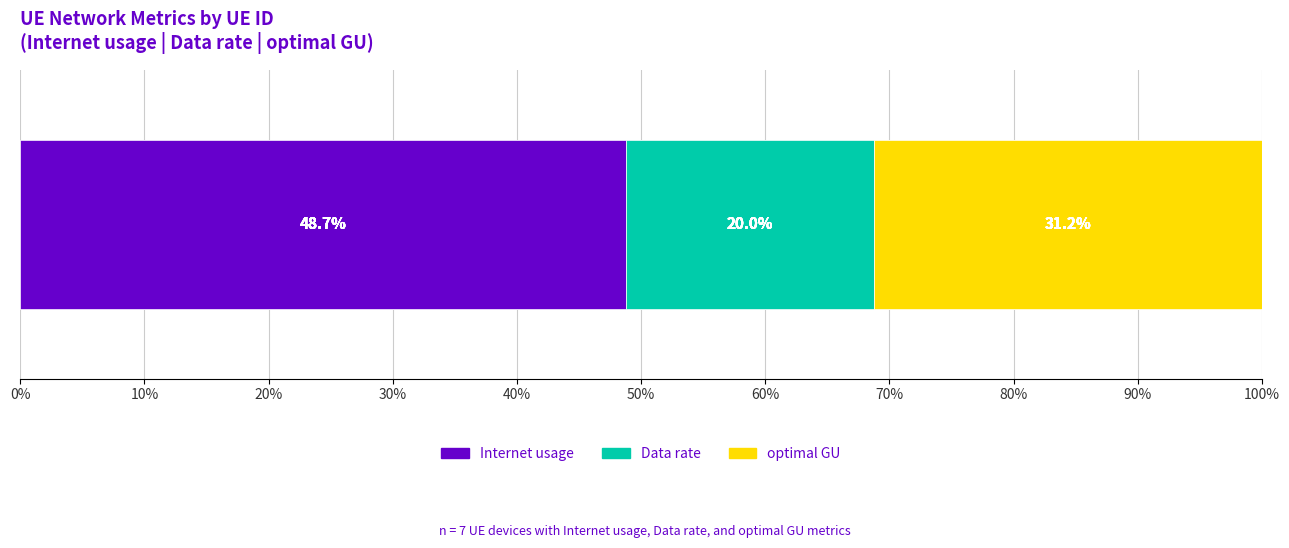

What are all the series names shown in the legend?

Internet usage, Data rate, optimal GU